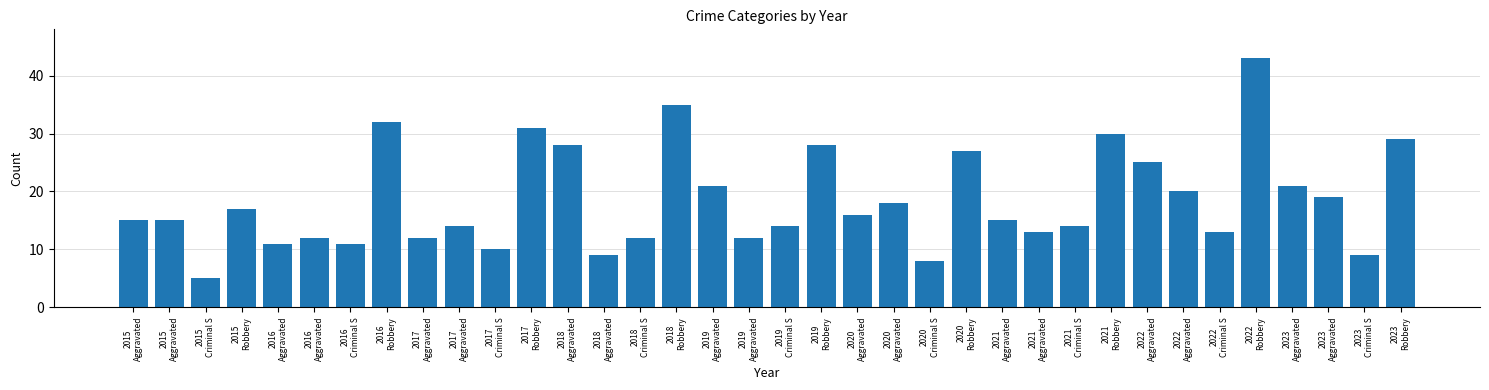

At which label does the data first exceed 15?

2015
Robbery